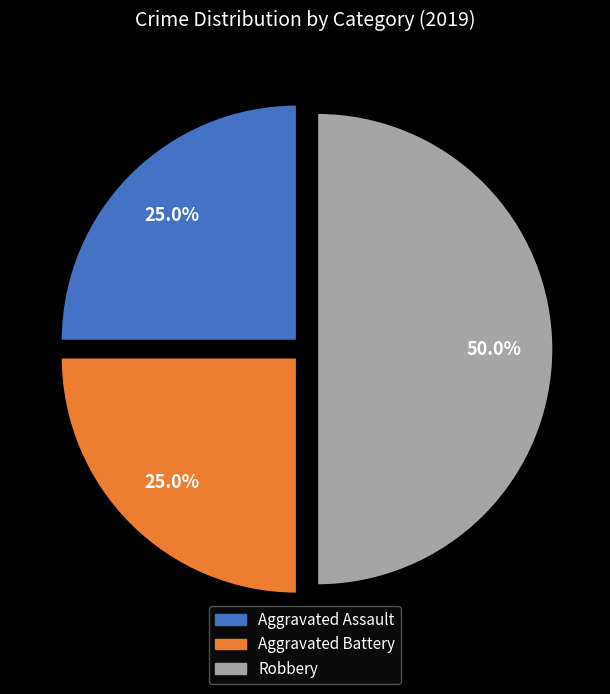

How many slices are in this pie chart?

3